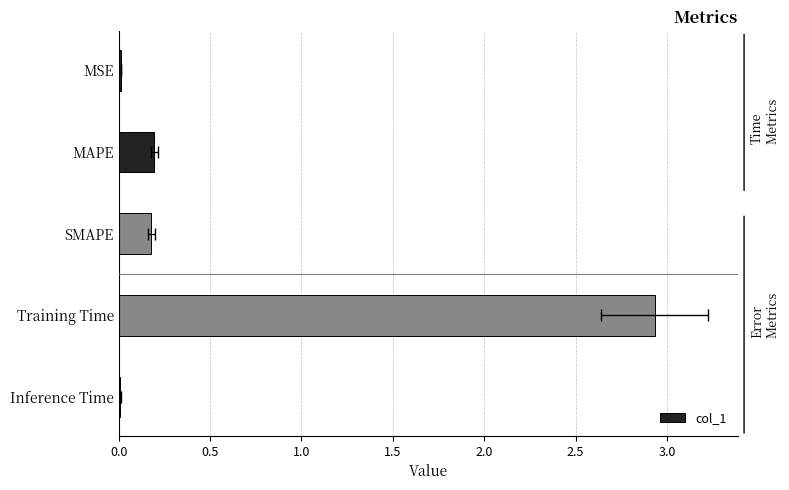

Read the value at MAPE.

0.2